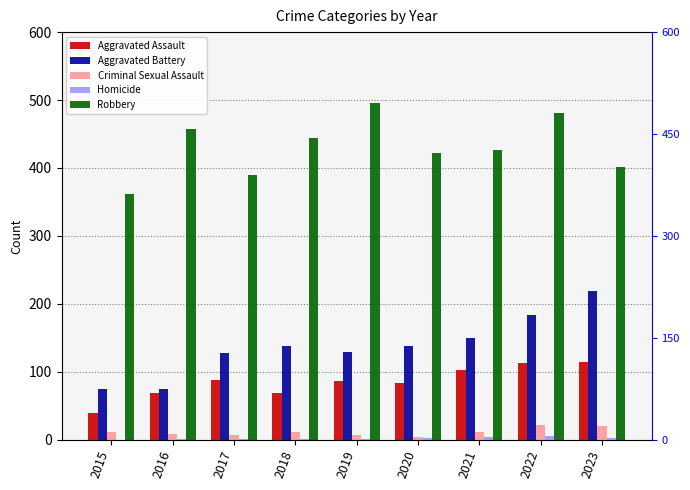

The Robbery series shows 389 at 2017. True or false?

True